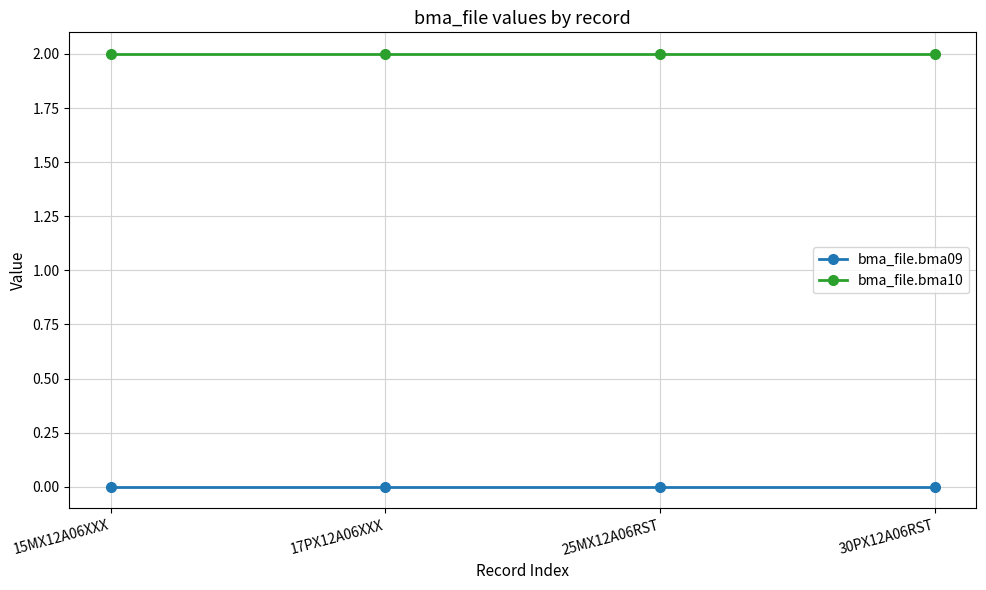

True or false: bma_file.bma09 and bma_file.bma10 cross at least once.

False